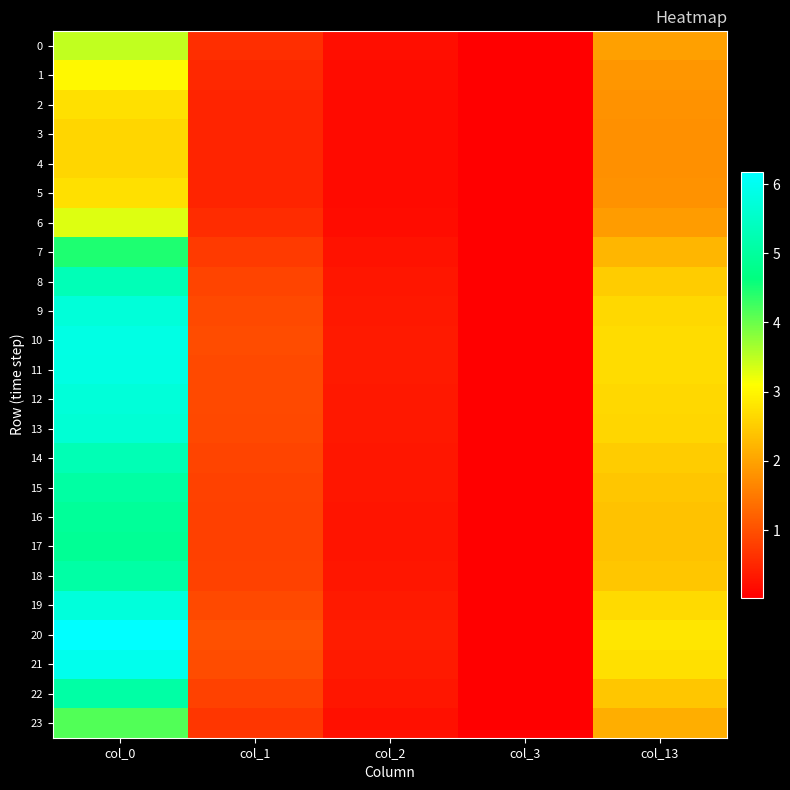

Rank the series by their maximum value, from lowest to highest.

4, 3, 5, 2, 1, 6, 0, 23, 7, 17, 16, 15, 22, 18, 14, 8, 13, 9, 12, 19, 11, 10, 21, 20